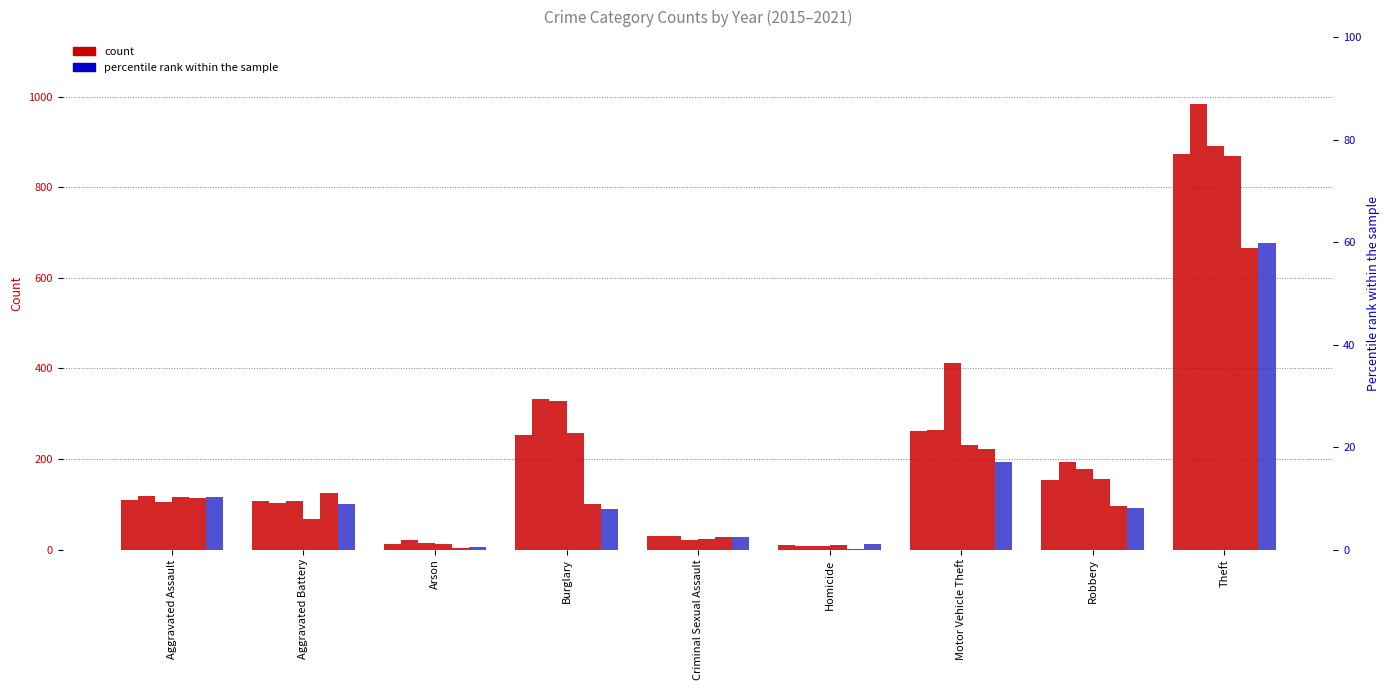

What is the value of the 2020 bar at the 3rd from the left?

4